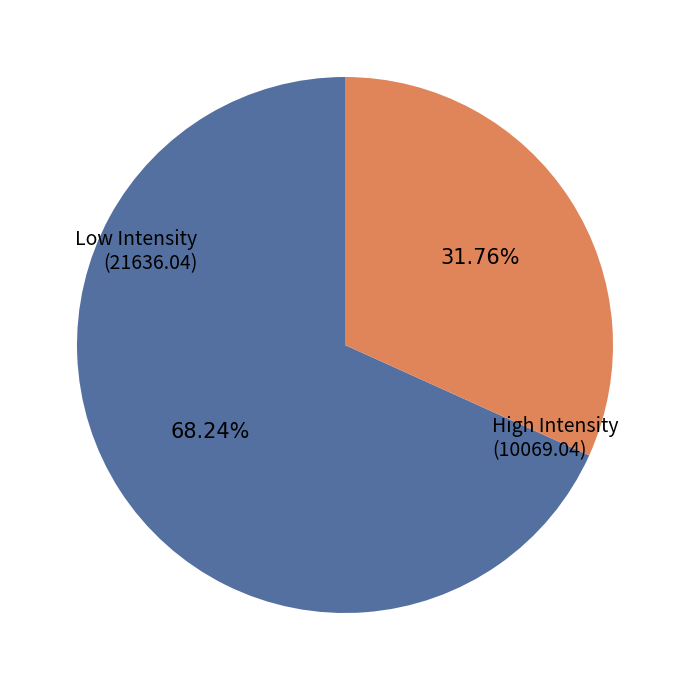

To the nearest percent, what is the average slice percentage?

50%